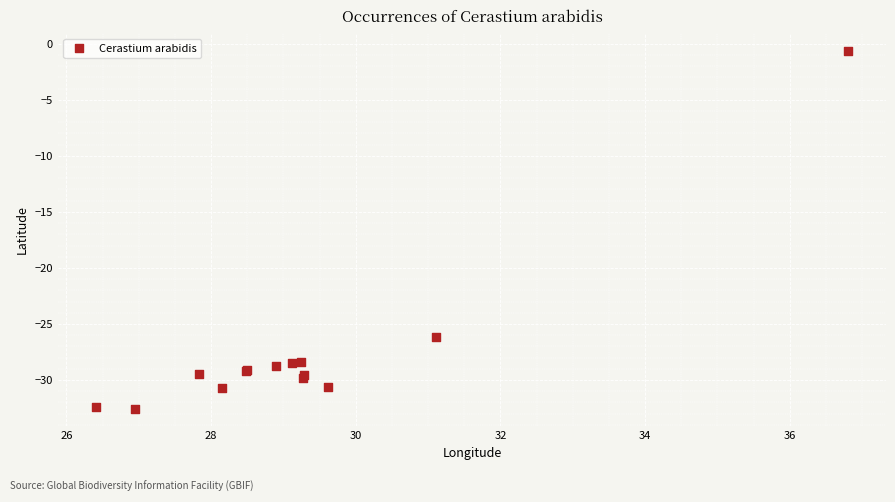

What Y value in the scatter plot is closest to -16?

-26.1